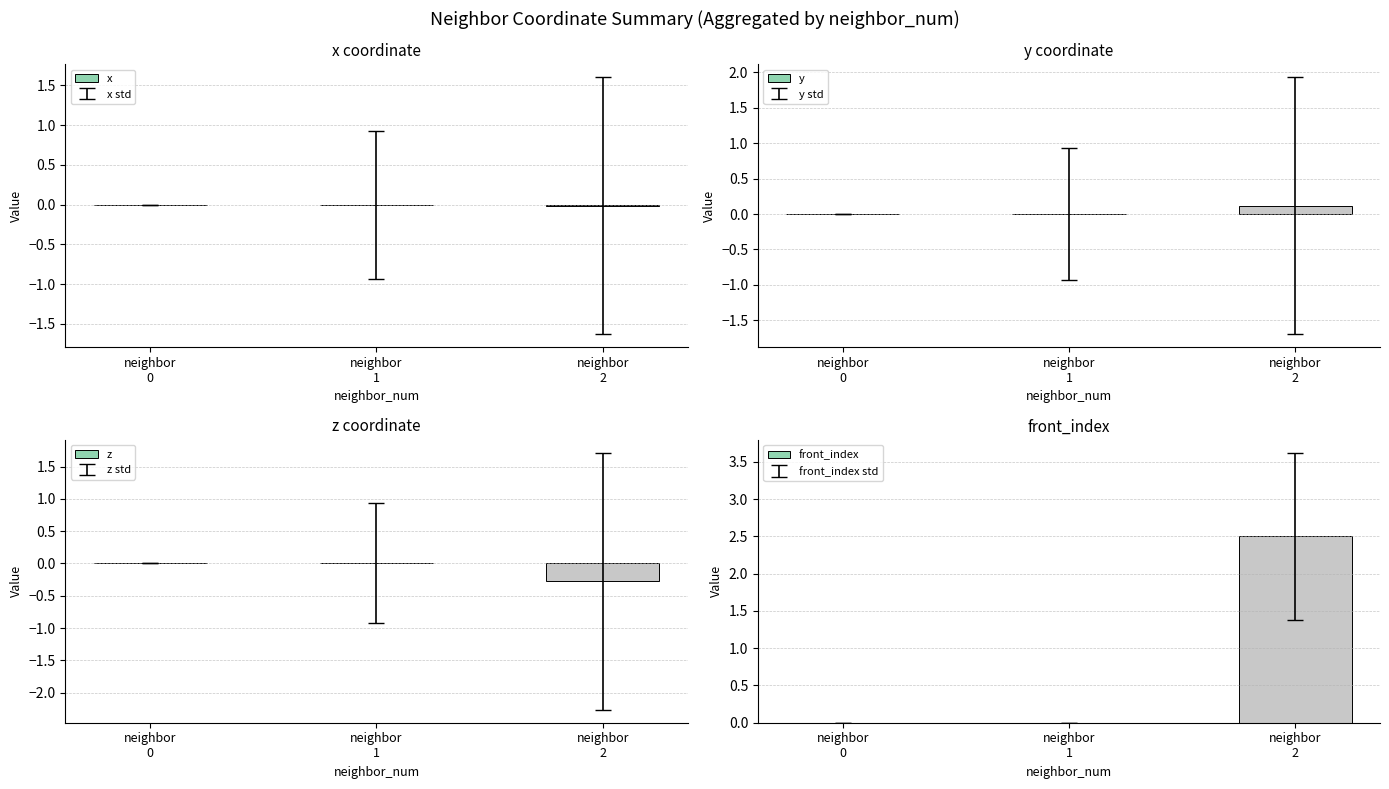

Rank the categories by front_index value from highest to lowest.

neighbor
2, neighbor
0, neighbor
1